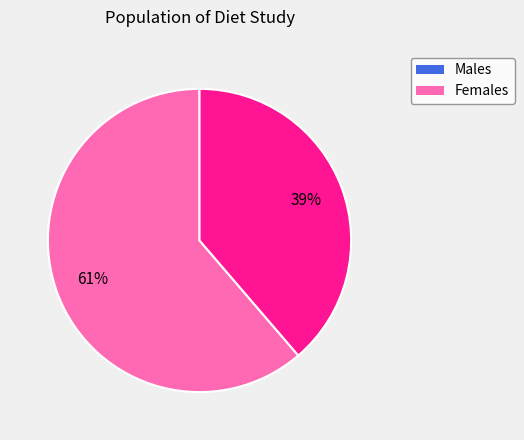

Count the number of slices in the pie.

2